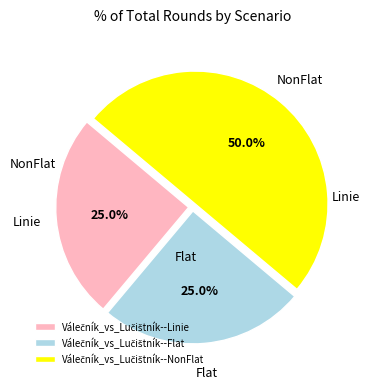

Between Válečník_vs_Lučištník--NonFlat and Válečník_vs_Lučištník--Linie, which is larger?

Válečník_vs_Lučištník--NonFlat